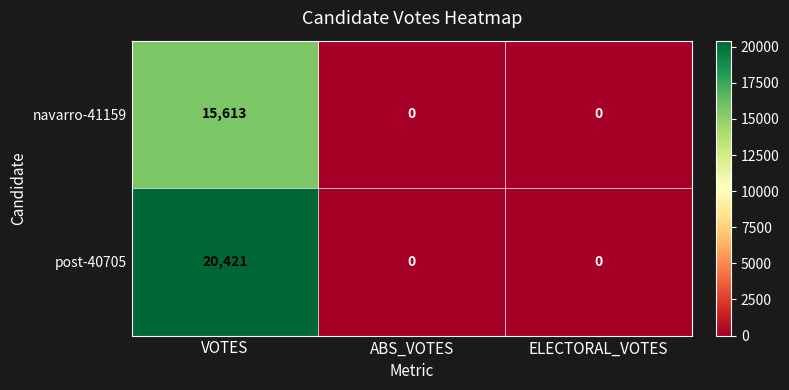

How many post-40705 values are between 0 and 20421?

3